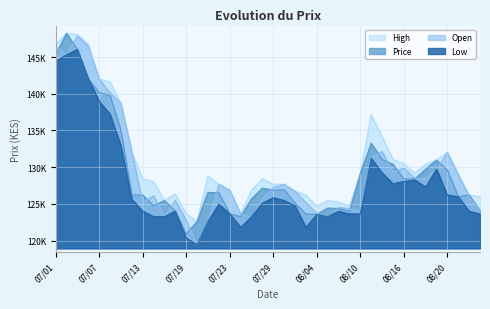

Does the chart have visible grid lines?

Yes